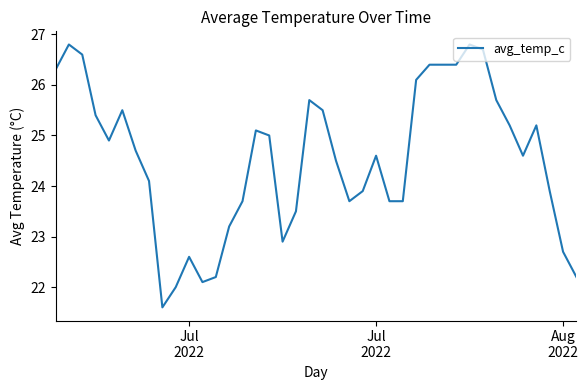

What is the difference between the maximum and minimum values?

5.2